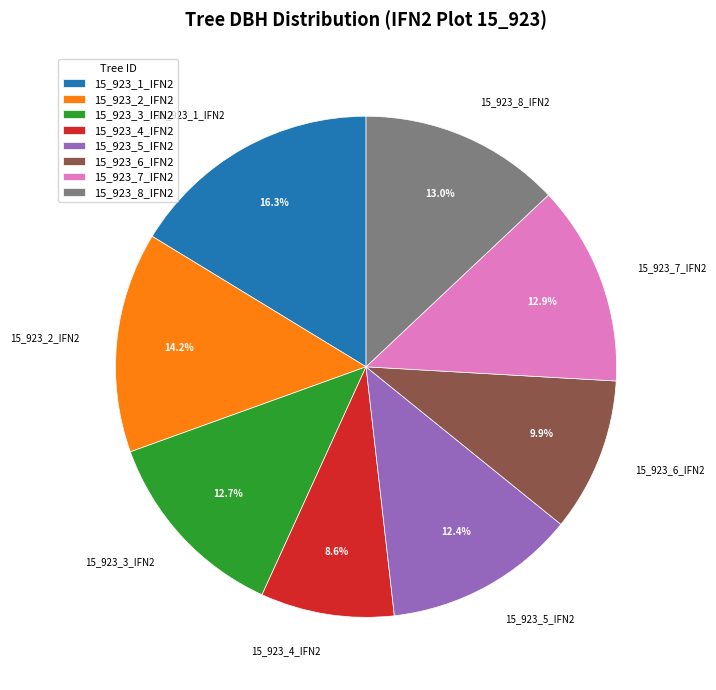

How many segments does this pie chart have?

8